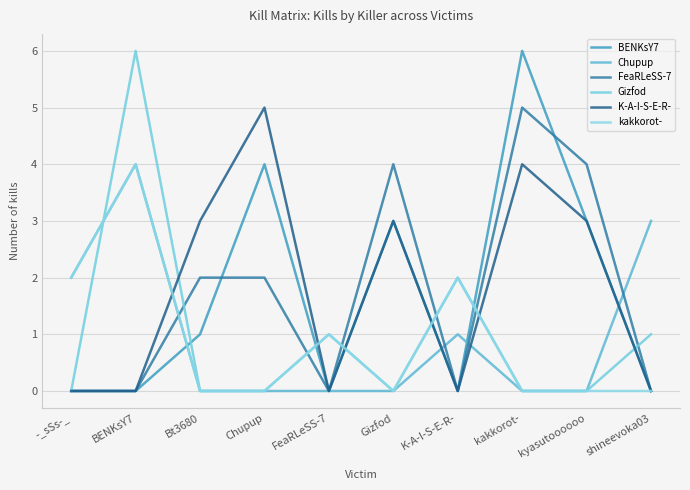

After their last crossing, which series has the higher values: Chupup or FeaRLeSS-7?

Chupup